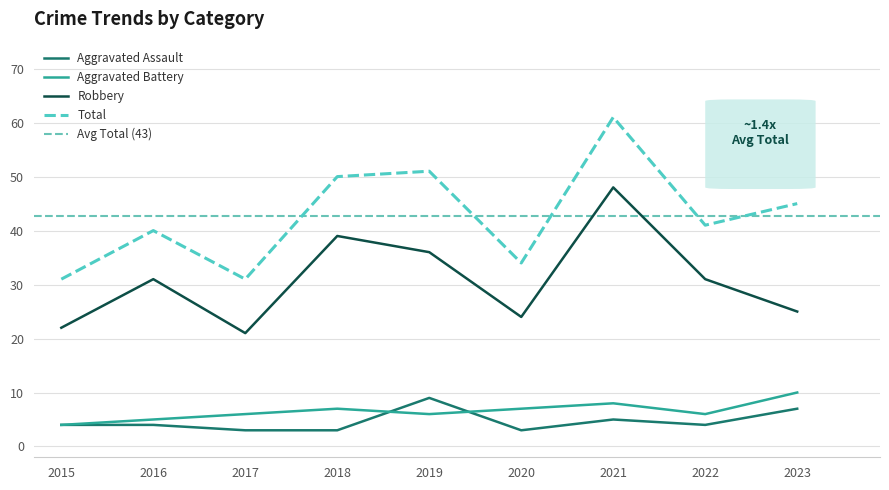

Is the value of Robbery at 2021 greater than the value of Aggravated Battery at 2018?

Yes